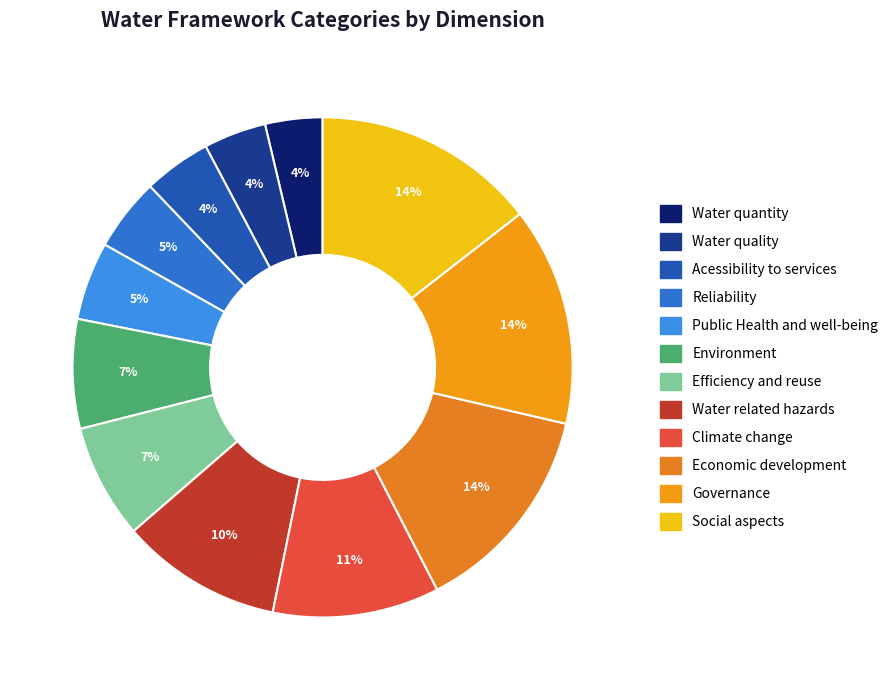

What portion of the pie excludes Water quantity?

96.3%